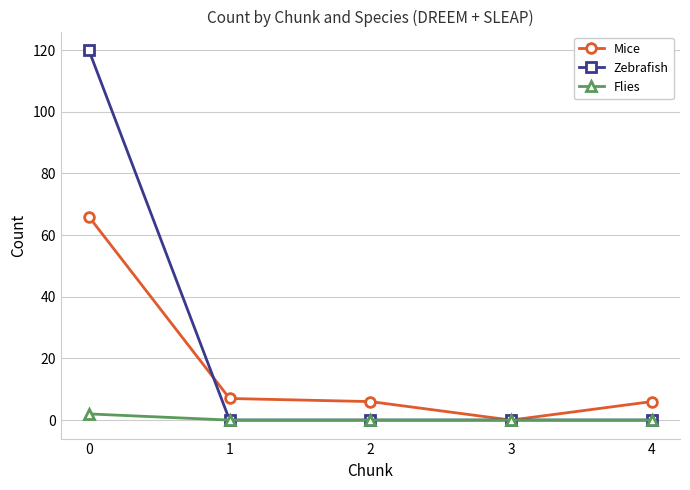

List the series in order of their overall mean, lowest first.

Flies, Mice, Zebrafish